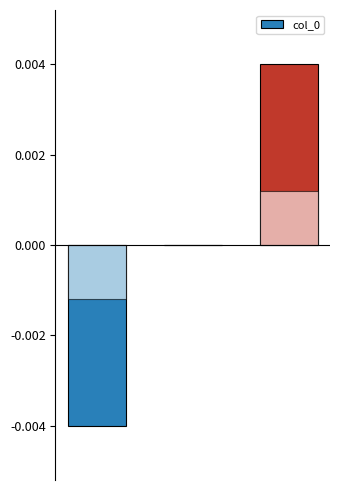

The value at 0 is -1. True or false?

False